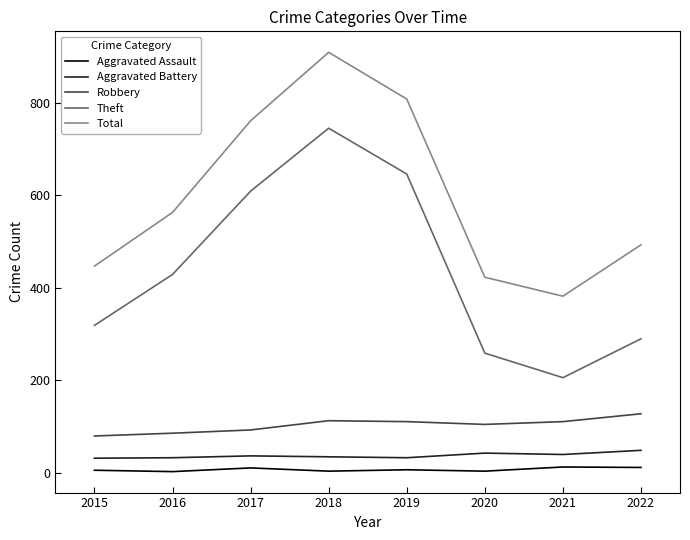

What is the difference between the maximum and minimum values in the Robbery series?

48